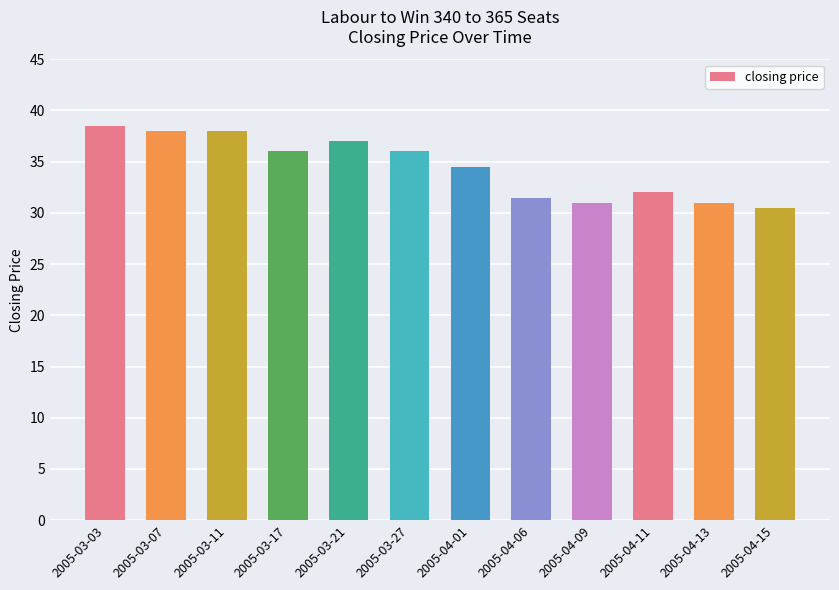

What is the label of the 11th bar from the right?

2005-03-07